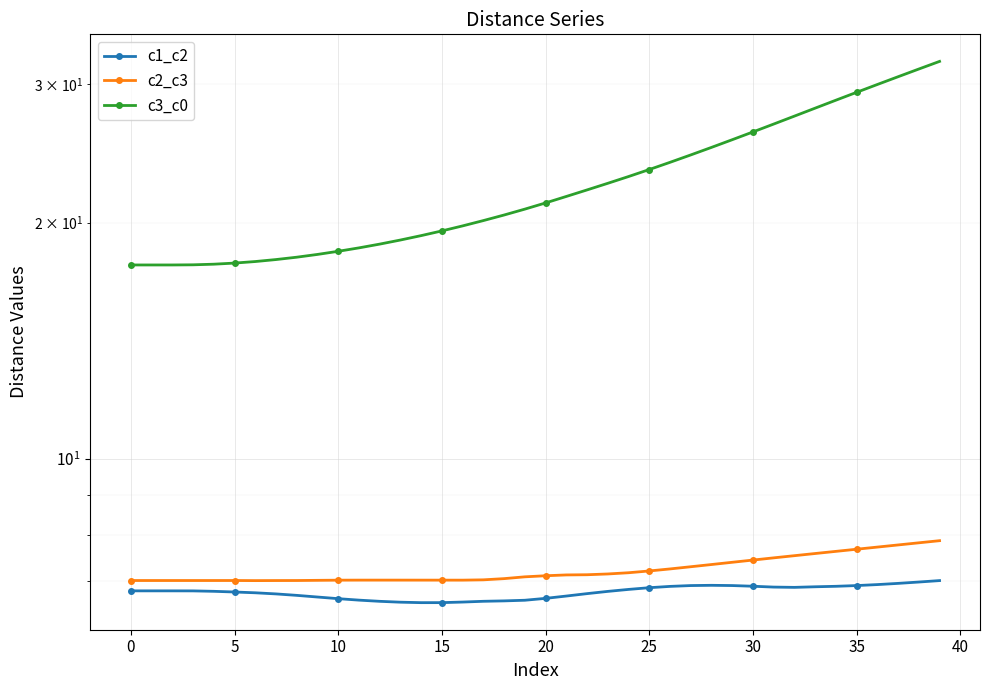

What are all the series names shown in the legend?

c1_c2, c2_c3, c3_c0